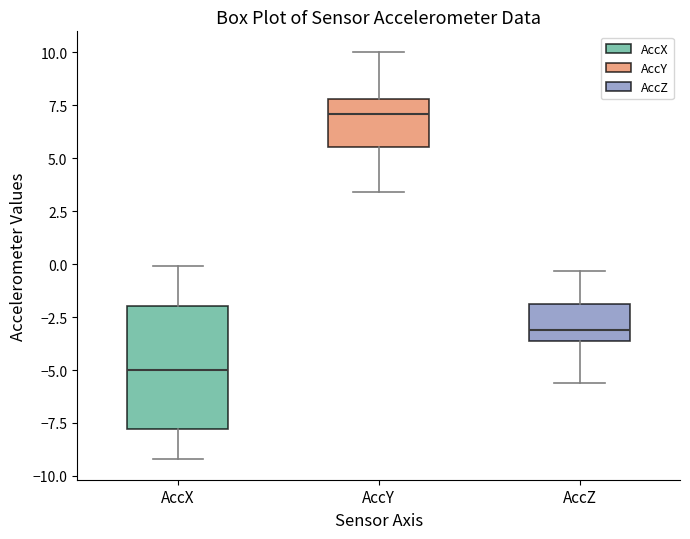

Which box is the tallest, from its lower edge to its upper edge?

AccX